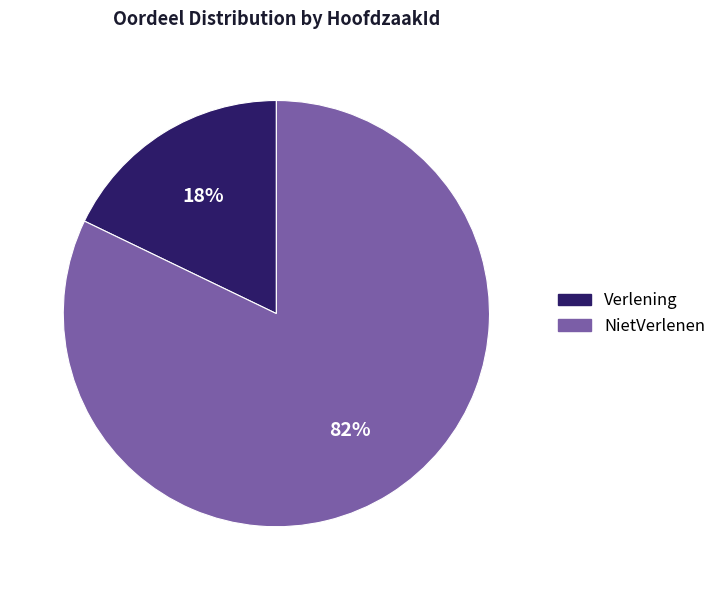

How many segments does this pie chart have?

2